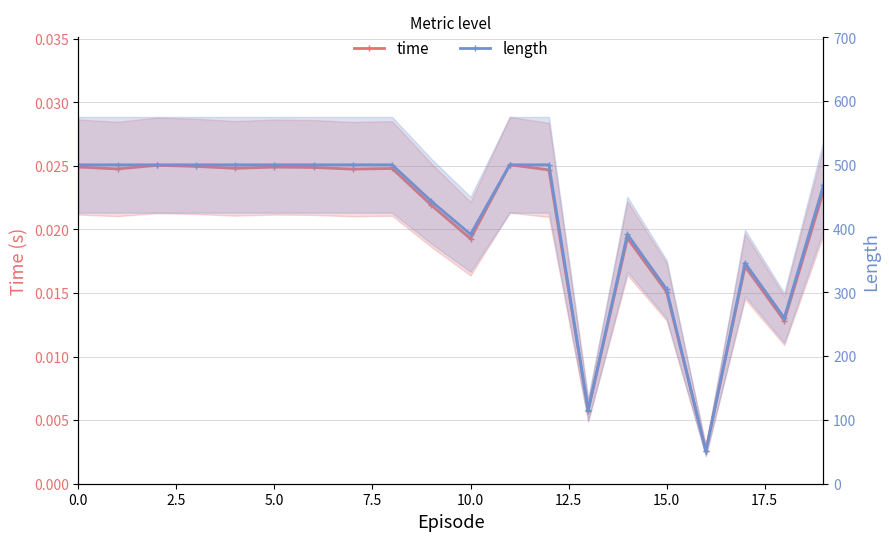

At which category is the sum across all series the highest?

11